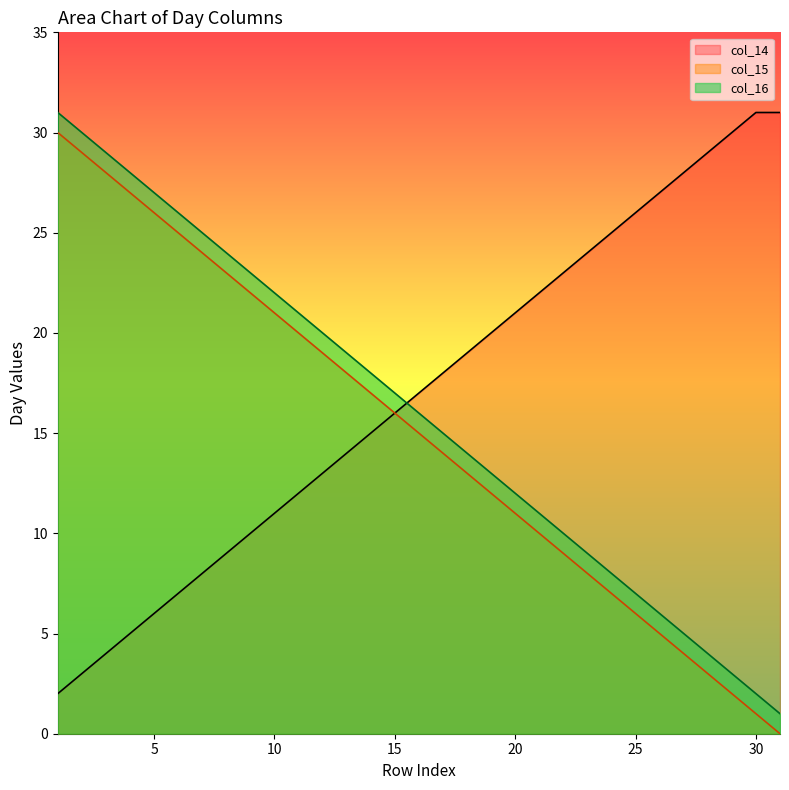

True or false: col_14 has a value of 3 at 11.

False